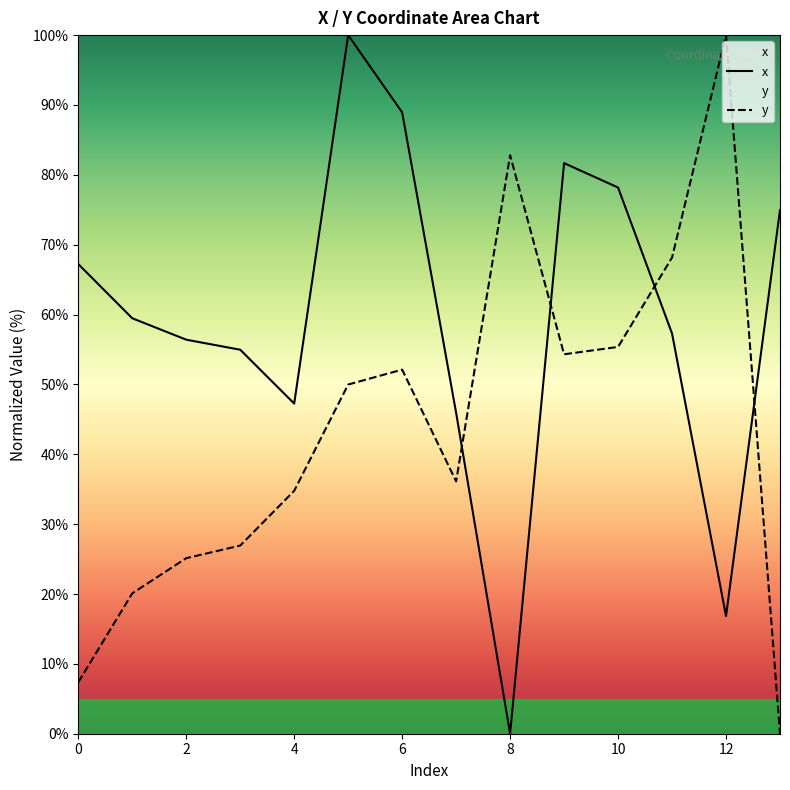

The value of y at 8 is 139.3. True or false?

False